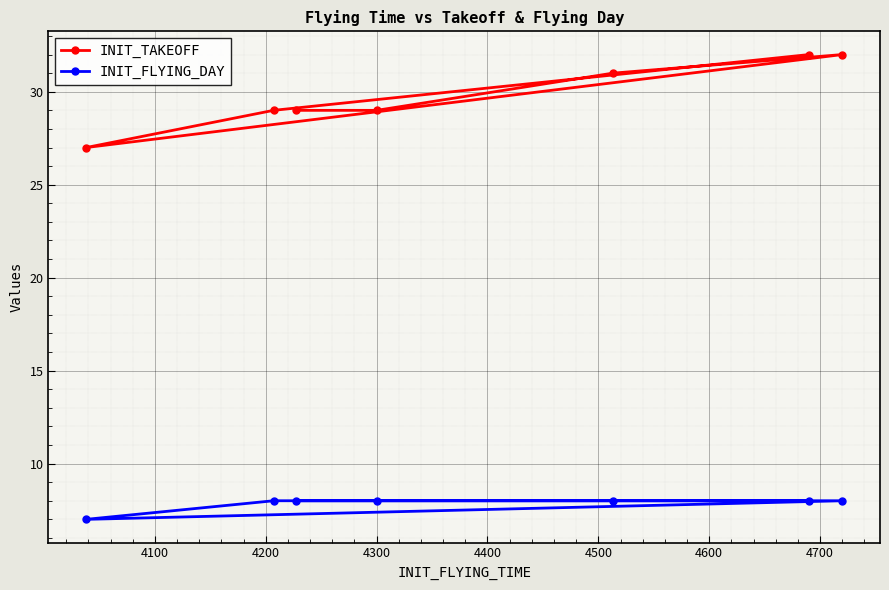

Reading left to right, extract all data points from this chart.

INIT_TAKEOFF: 27	29	29	29	31	32	32
INIT_FLYING_DAY: 7	8	8	8	8	8	8